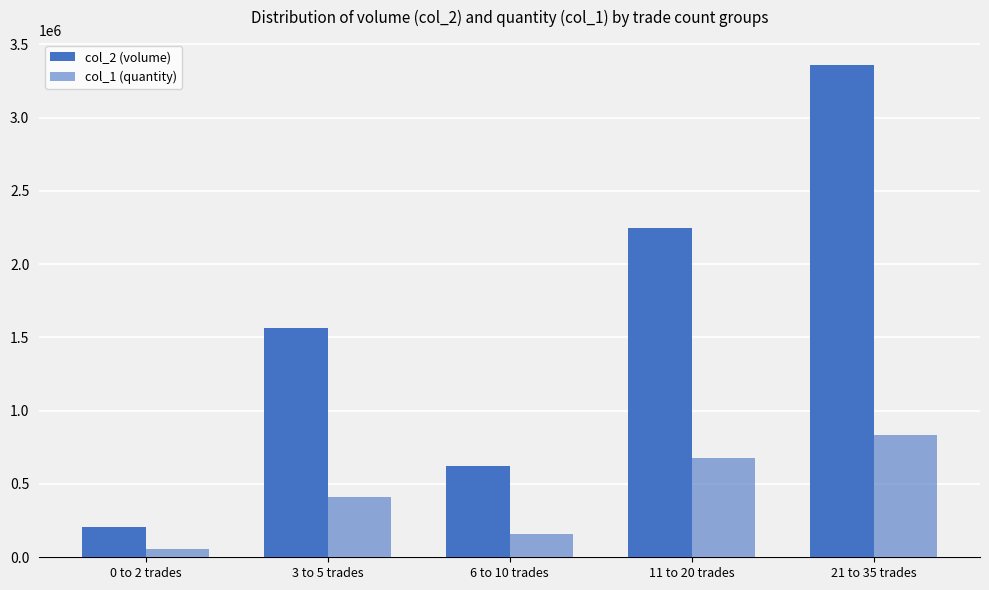

What is the minimum value shown in the chart?

56000